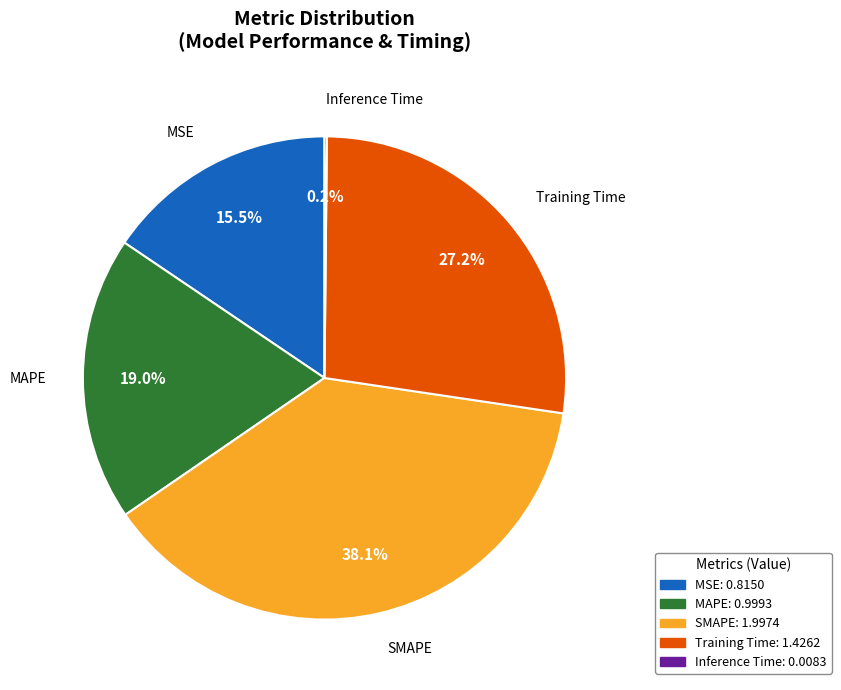

Does Training Time account for over 50% of the chart?

No